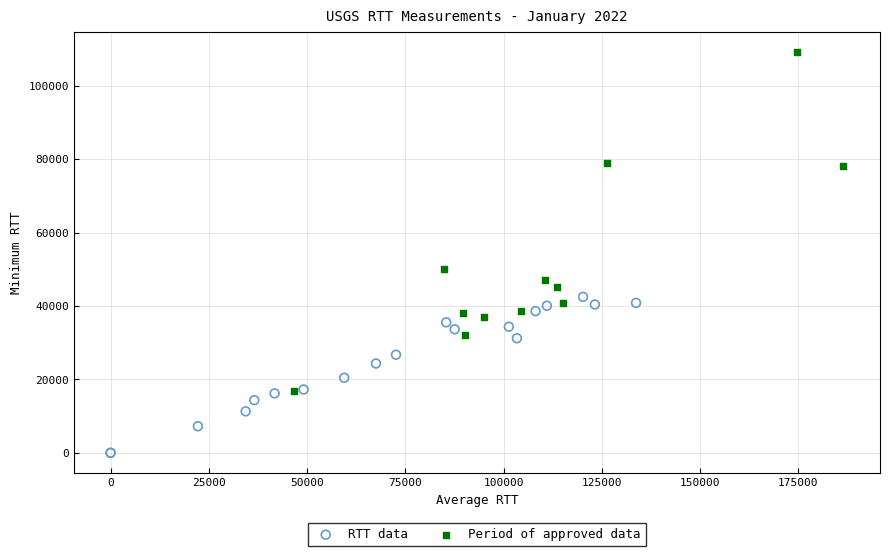

Which series has the widest spread of Y values?

Period of approved data